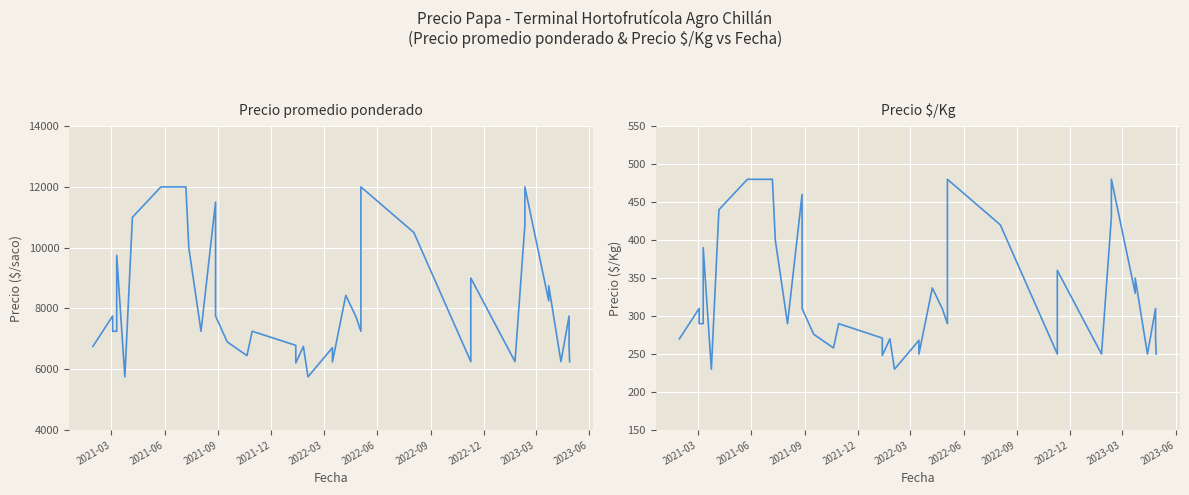

What is the sum of all Precio $/Kg values?

13038